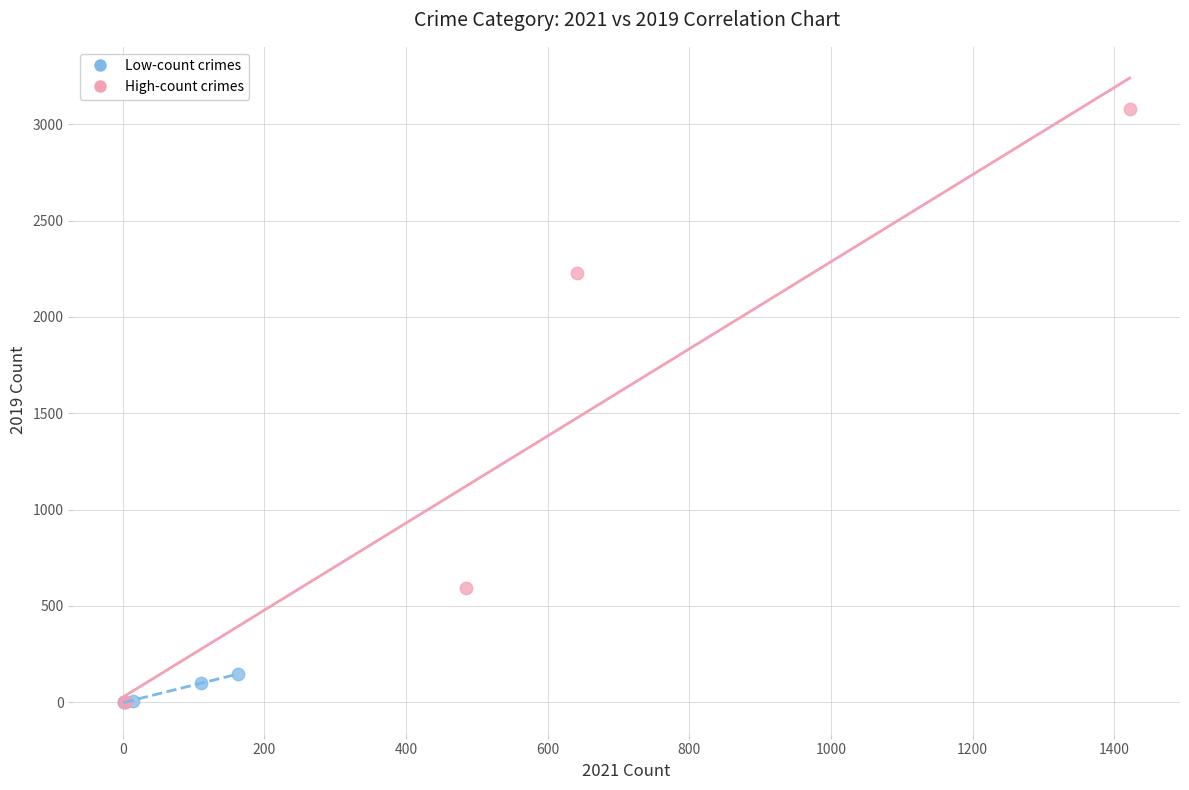

Which series contains the highest Y value?

High-count crimes